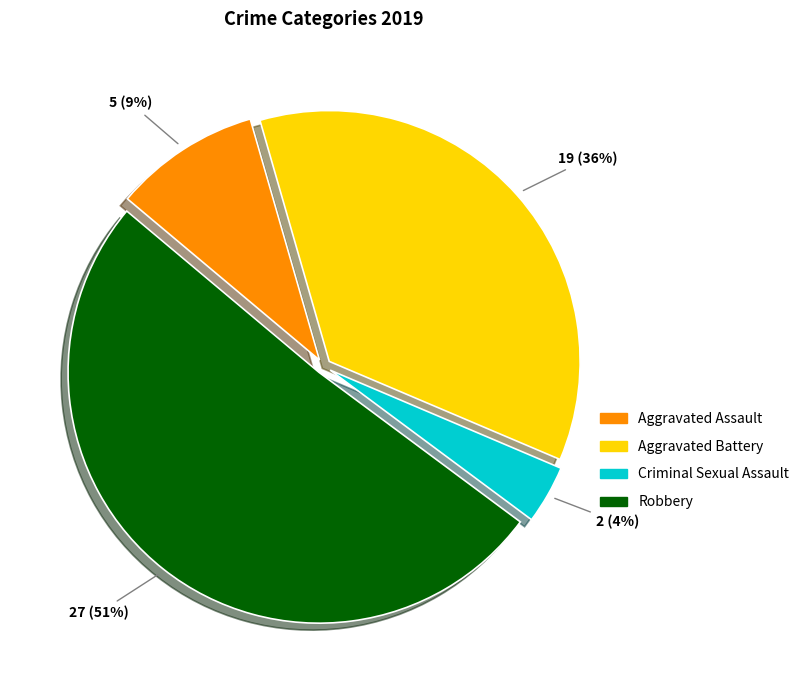

Is it true that Criminal Sexual Assault is 4% of the pie?

True